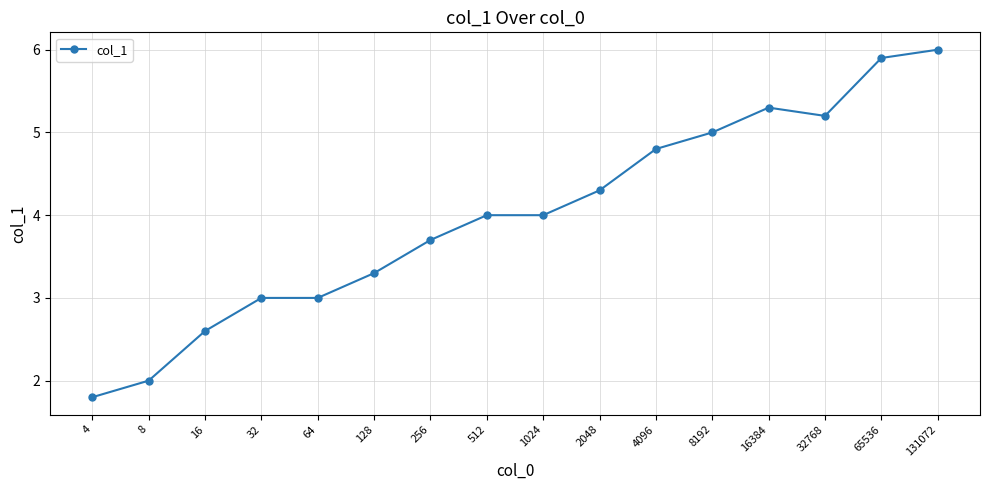

What is the value of the 2nd point from the left?

2.0